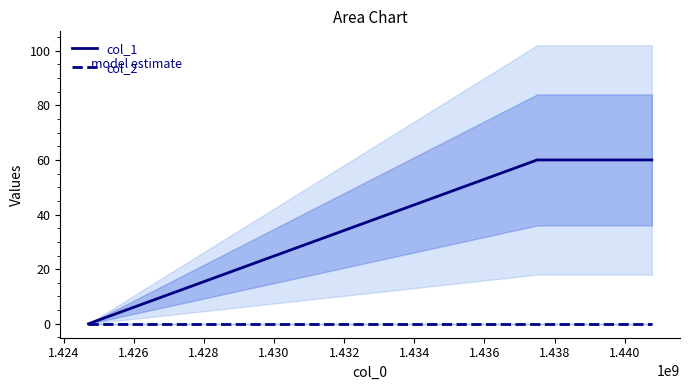

What are all the series names shown in the legend?

col_1, col_2